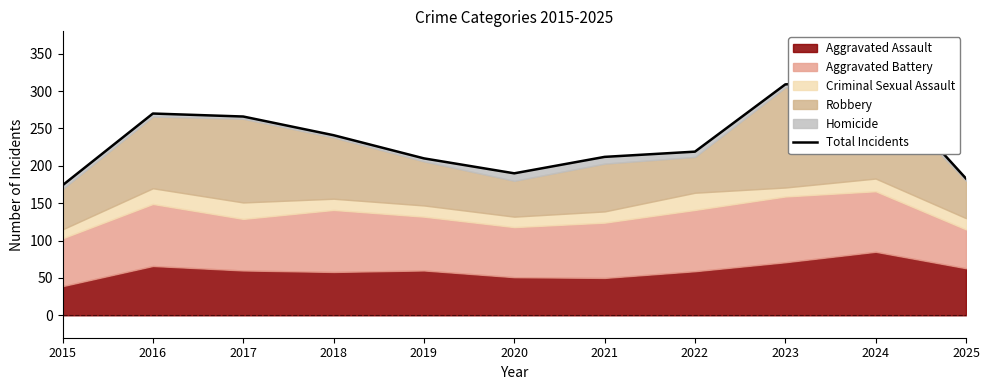

What is the change in value from 2017 to 2019?

-56